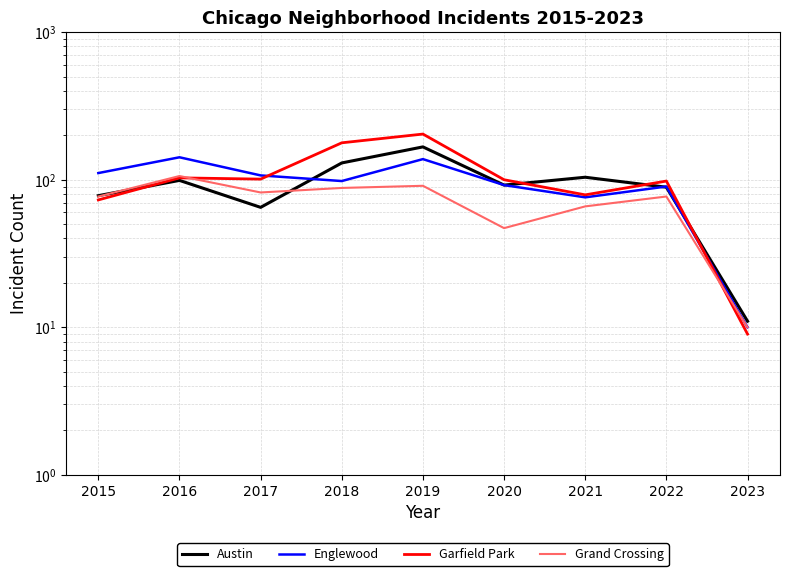

True or false: Garfield Park has more than 2 points higher than both neighbors.

True